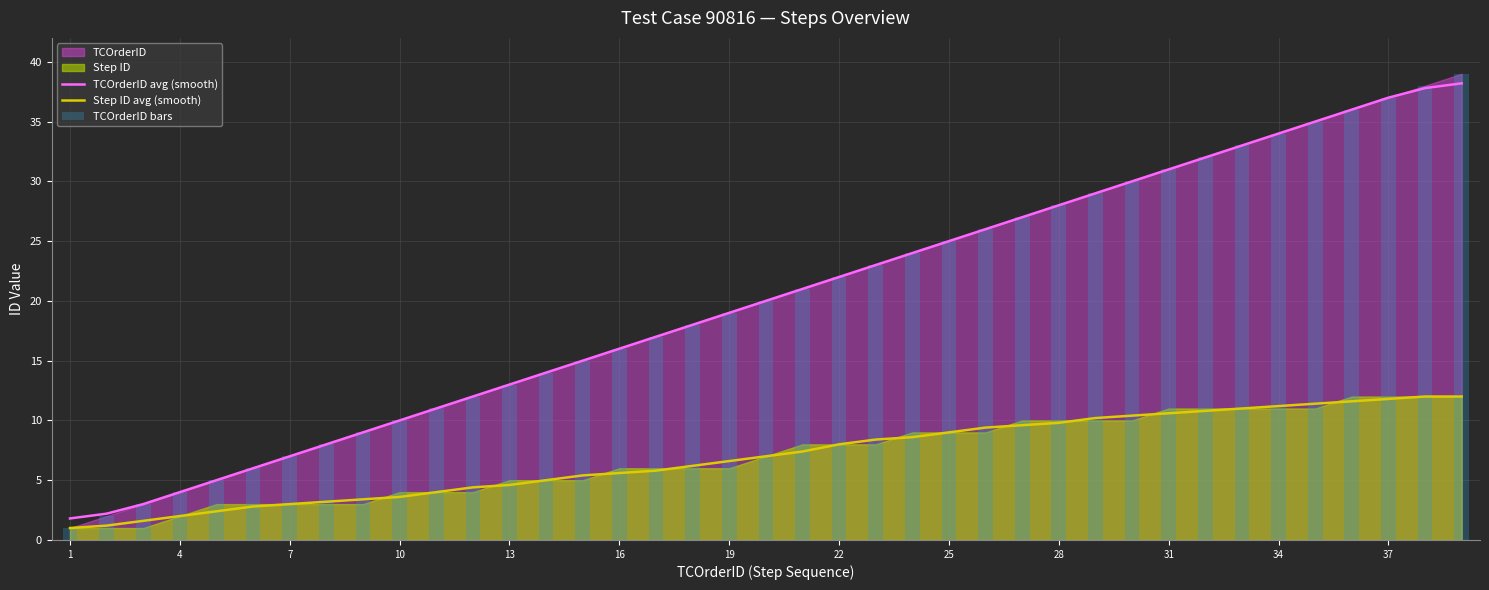

The value of TCOrderID avg (smooth) at 31 is 55.6. True or false?

False